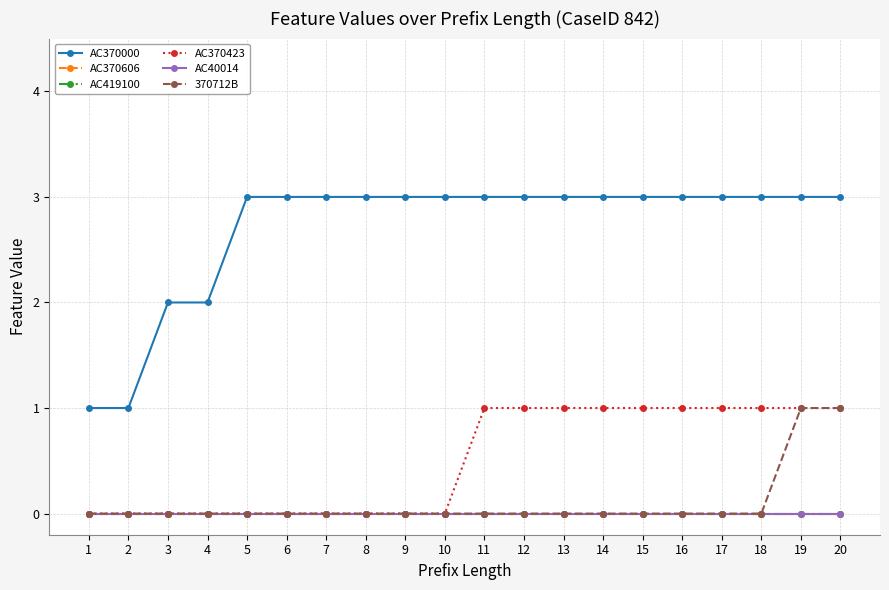

List the series in order of their peak value, lowest first.

AC370606, AC419100, AC40014, AC370423, 370712B, AC370000